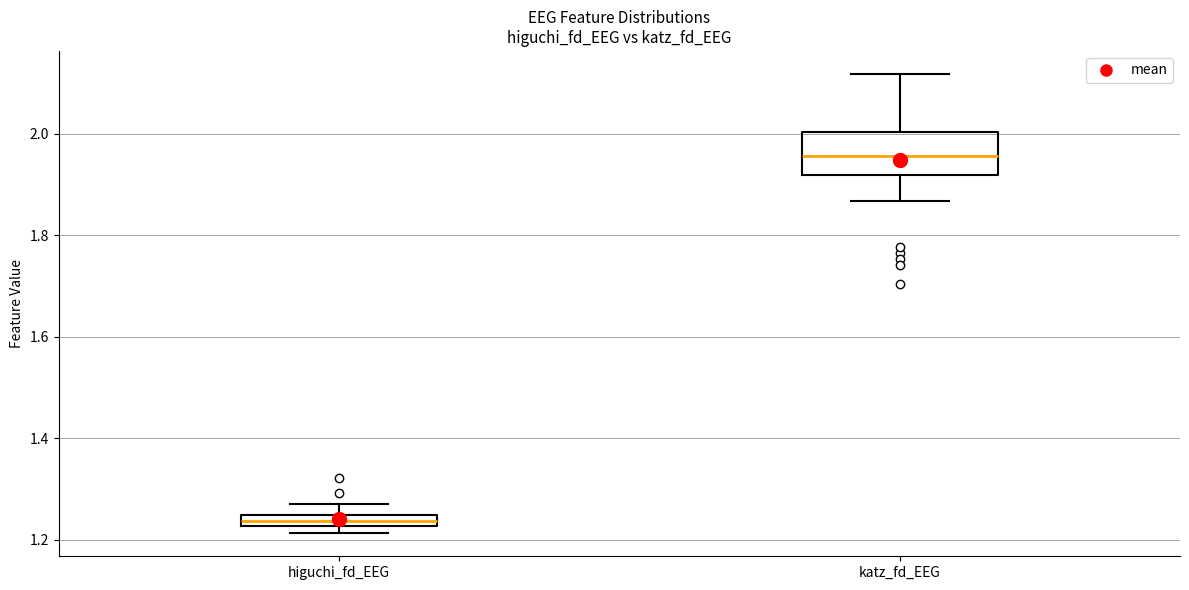

Where is the lower edge of the box for higuchi_fd_EEG on the y-axis? The values are not printed on the chart, so give them approximately, as read against the axis.

1.22